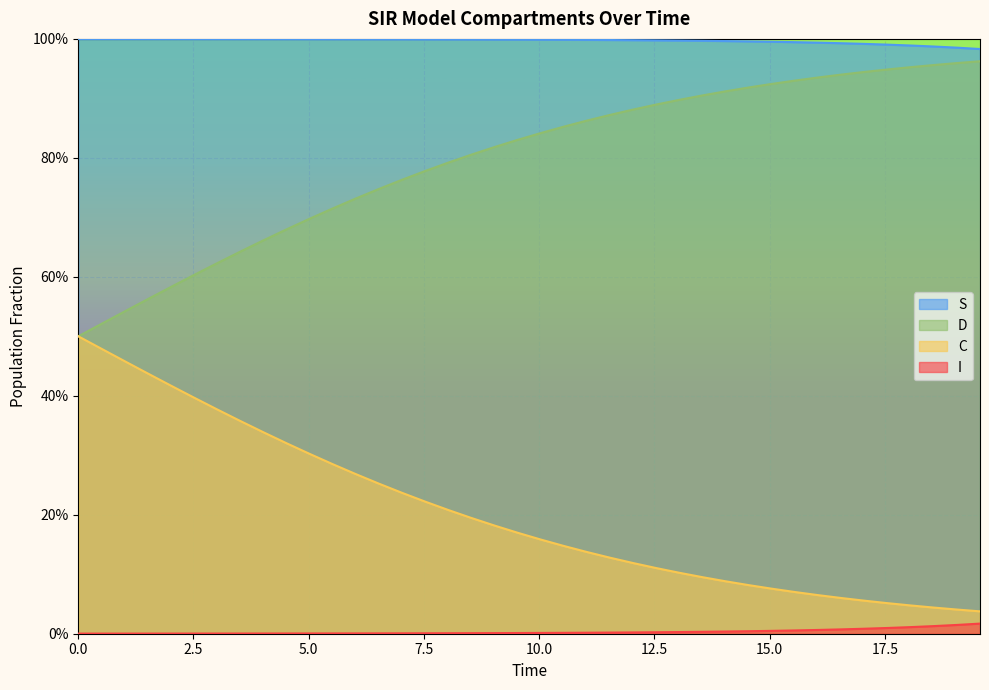

What are all the series names shown in the legend?

S, D, C, I